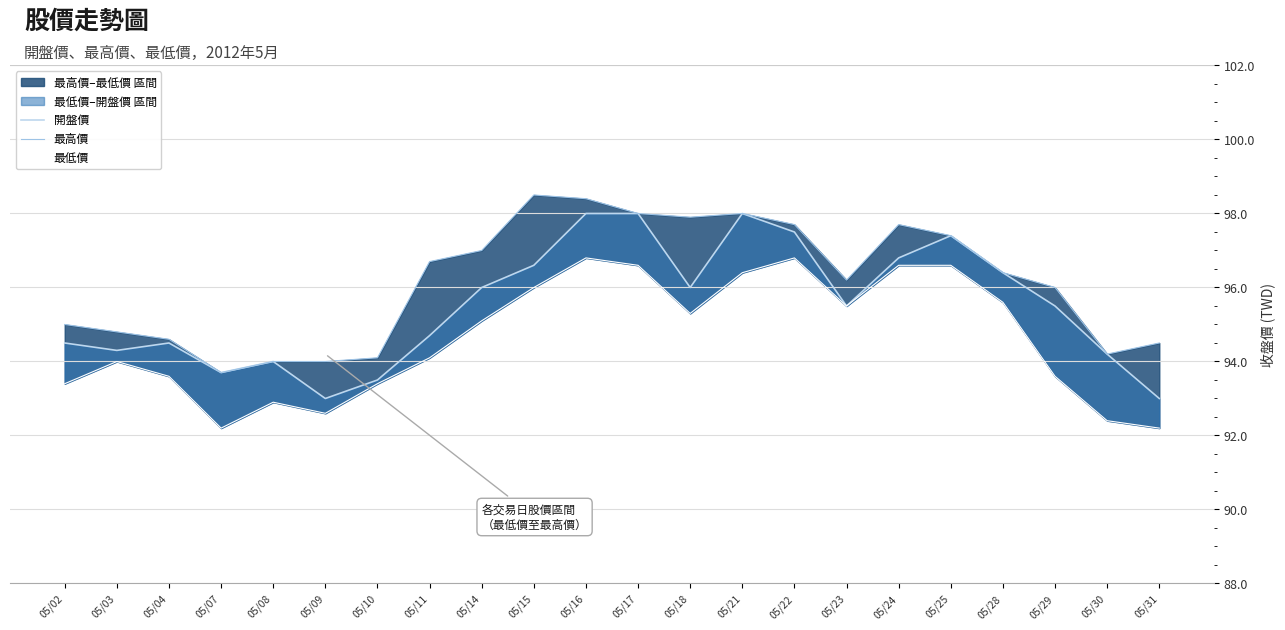

Rank the categories by 最低價 value from highest to lowest.

05/16, 05/22, 05/17, 05/24, 05/25, 05/21, 05/15, 05/28, 05/23, 05/18, 05/14, 05/11, 05/03, 05/04, 05/29, 05/02, 05/10, 05/08, 05/09, 05/30, 05/07, 05/31